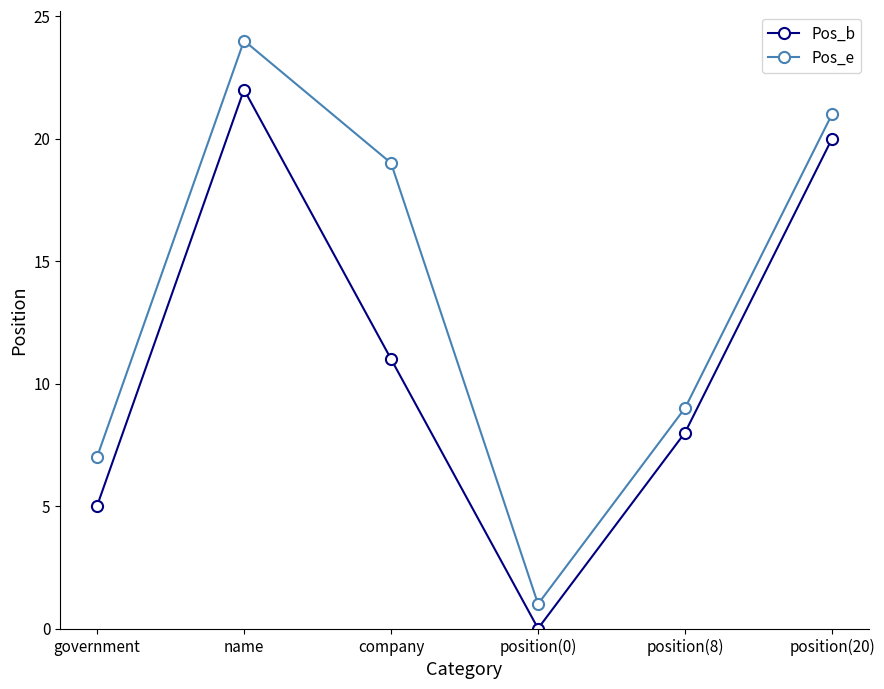

Does the chart display data point markers on the line(s)?

Yes